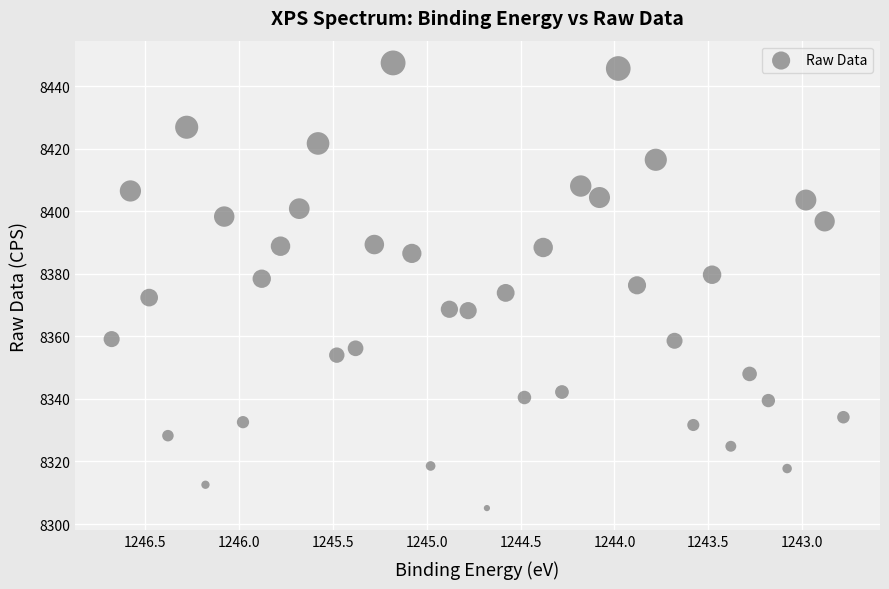

What is the range of Y values (max minus min)?

142.3